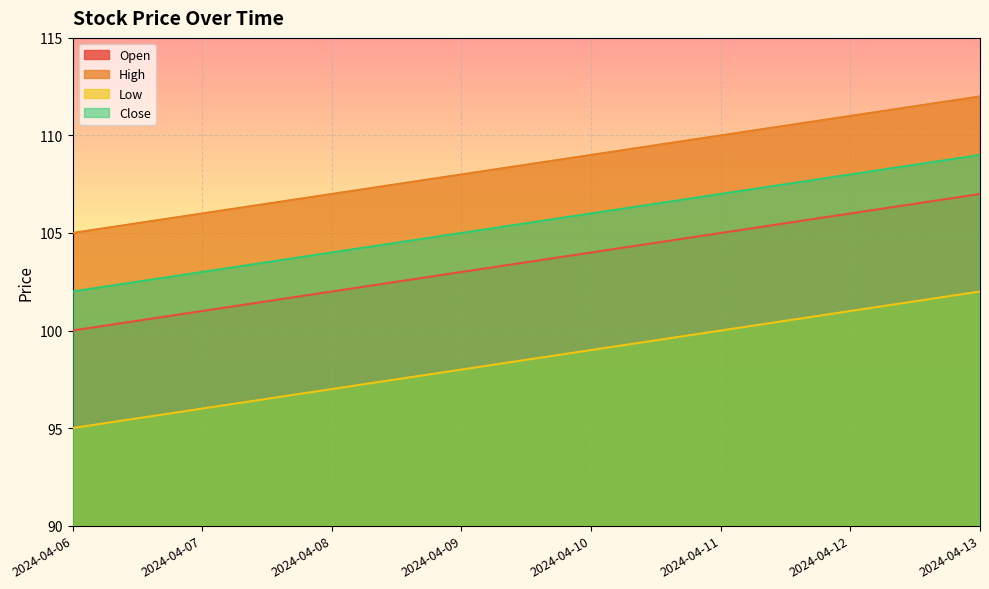

What is the value of the High point at the 7th from the left?

111